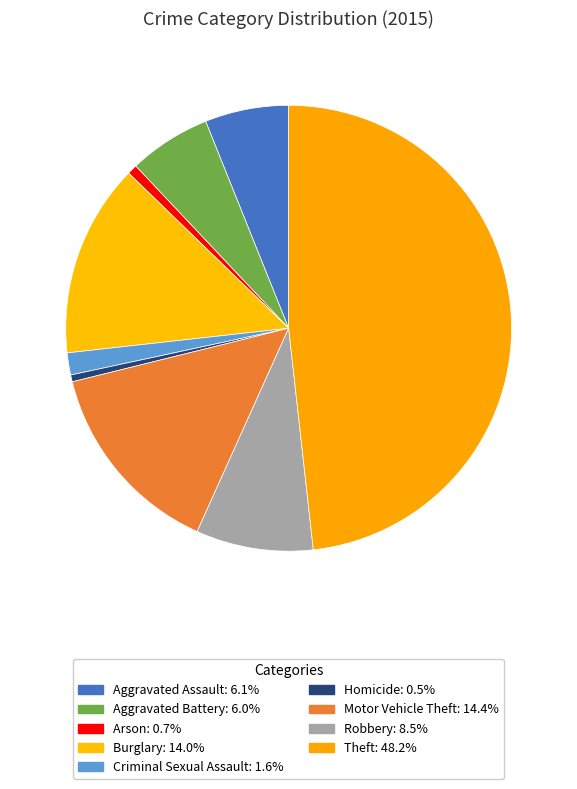

Which has a higher value, Robbery or Theft?

Theft